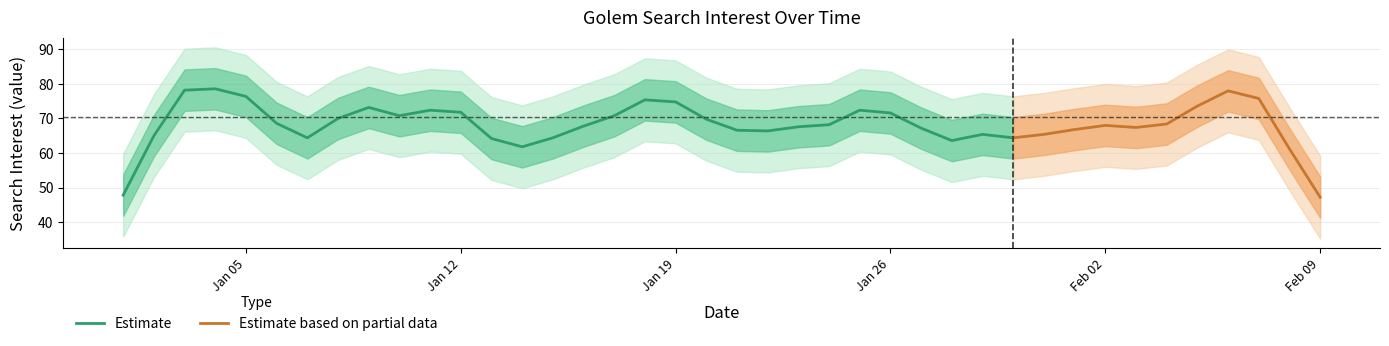

Where is the first local maximum?

2015/01/03